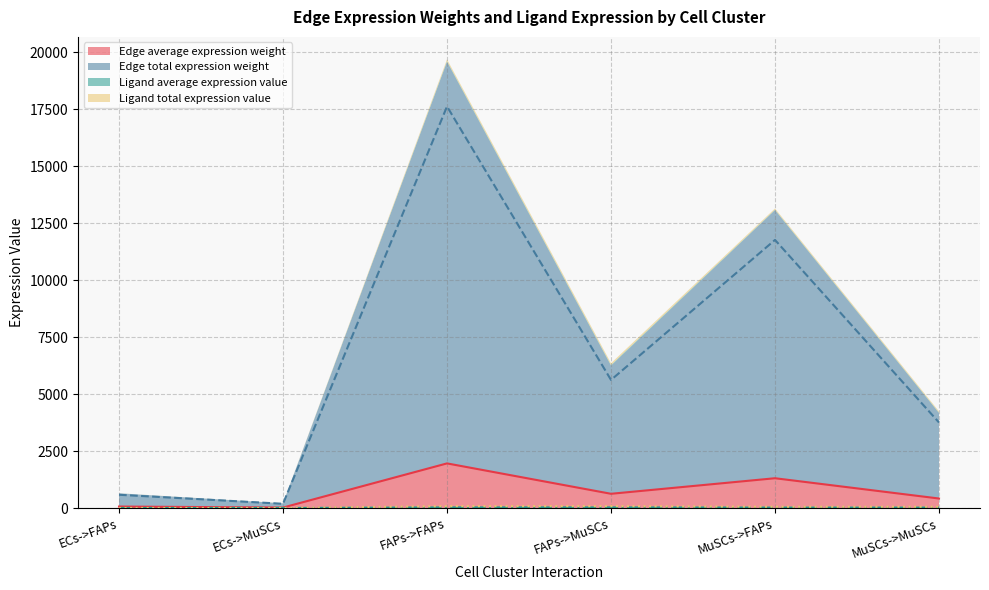

List the labels in order of Ligand total expression value value, largest first.

FAPs->FAPs, FAPs->MuSCs, MuSCs->FAPs, MuSCs->MuSCs, ECs->FAPs, ECs->MuSCs